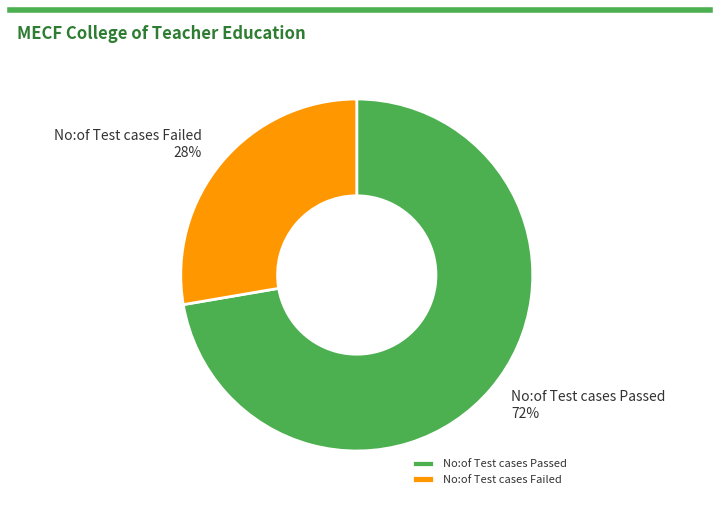

What is the ratio of the value at No:of Test cases Passed to the value at No:of Test cases Failed?

2.6